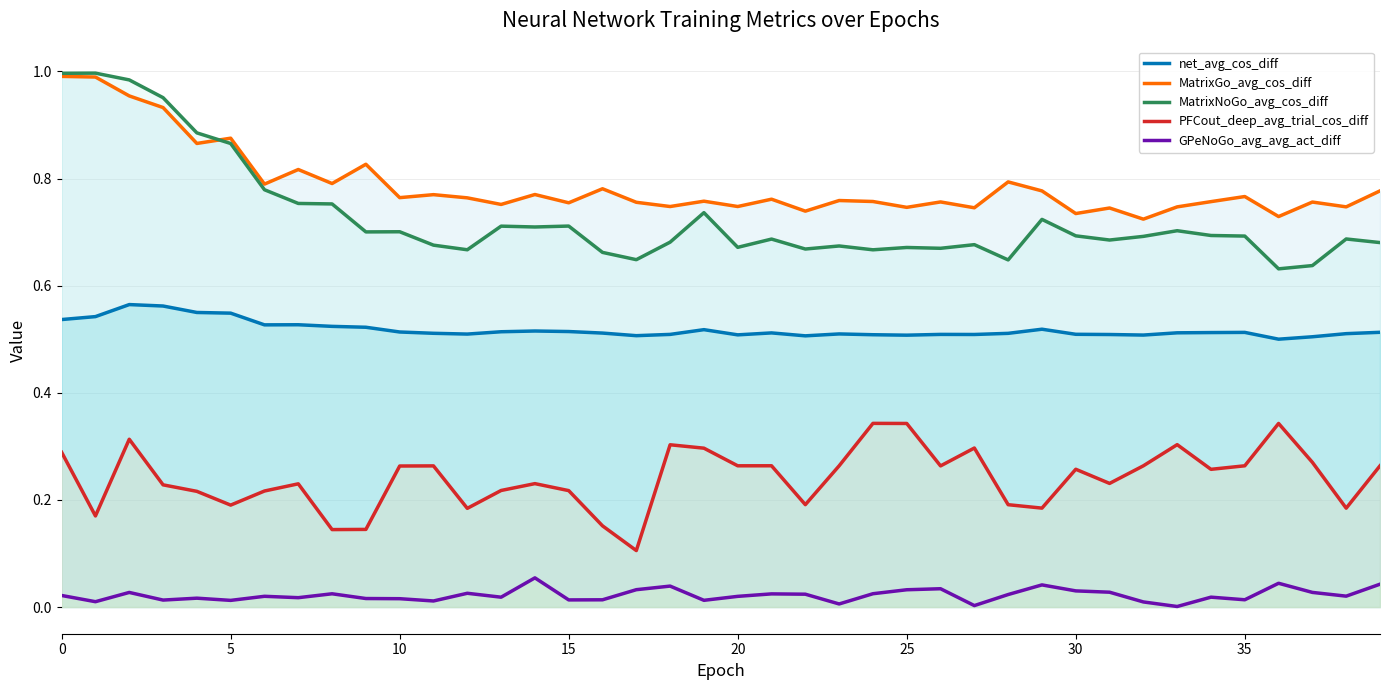

True or false: GPeNoGo_avg_avg_act_diff and PFCout_deep_avg_trial_cos_diff cross at least once.

False